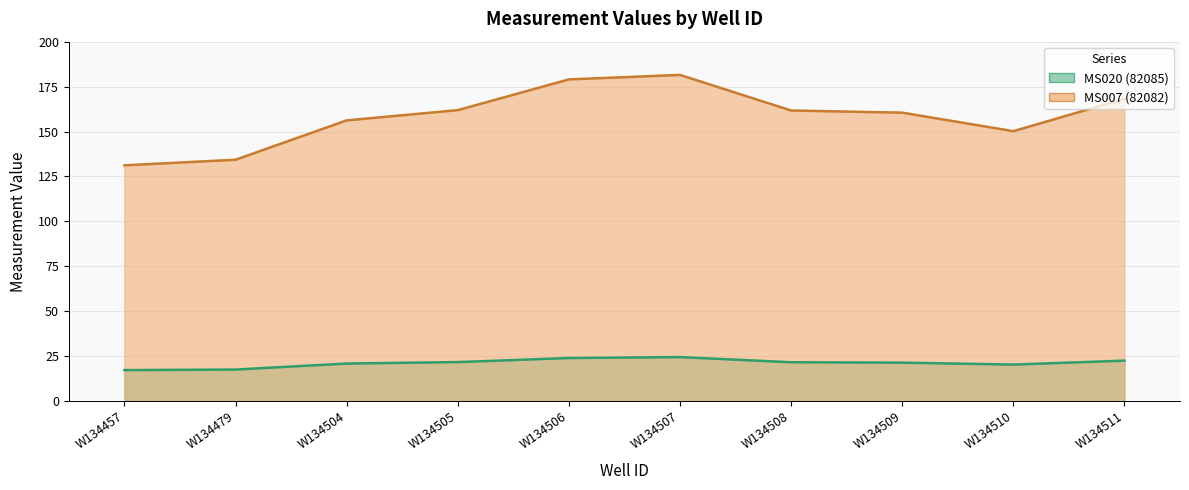

What is the difference between the MS020 (82085) values at W134510 and W134511?

2.2